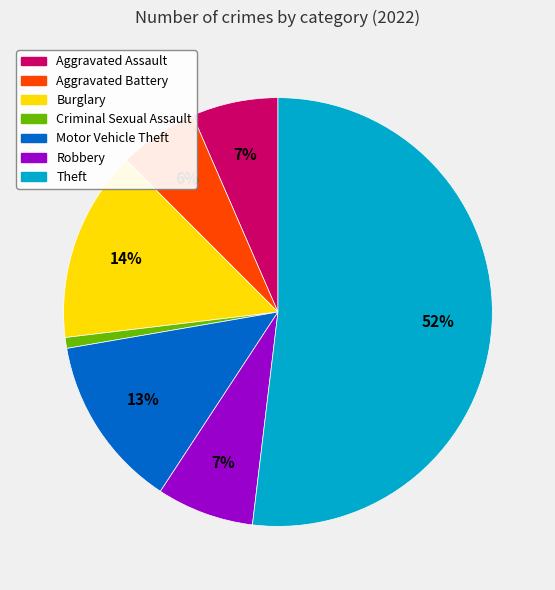

True or false: Aggravated Battery accounts for 6% of the total.

True